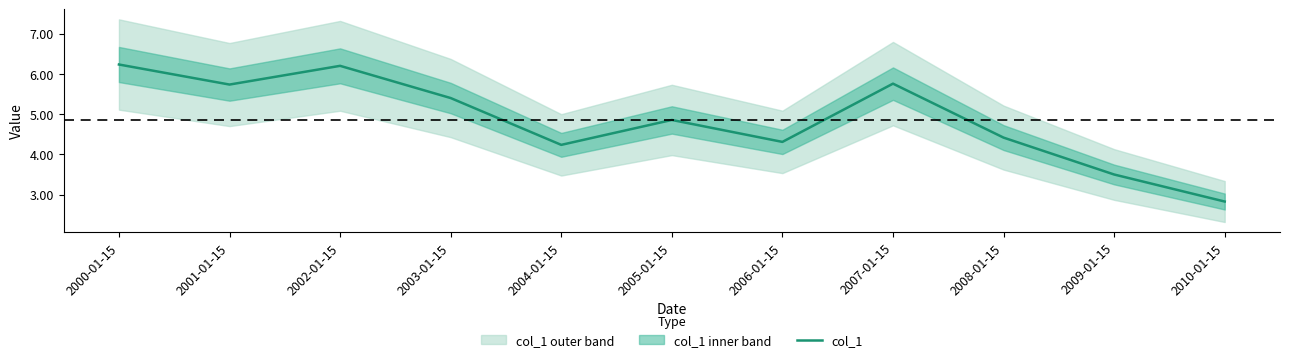

What is the difference between the values at 2004-01-15 and 2005-01-15?

0.6